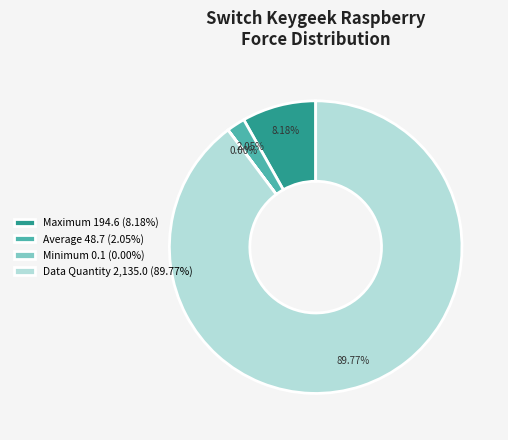

Does Average 48.7 (2.05%) account for over 50% of the chart?

No